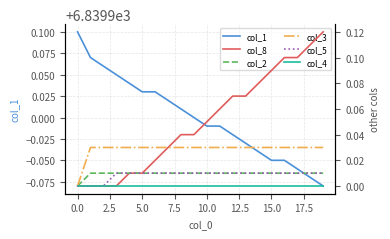

Is it true that col_2 equals 0.0 at 7.5?

True